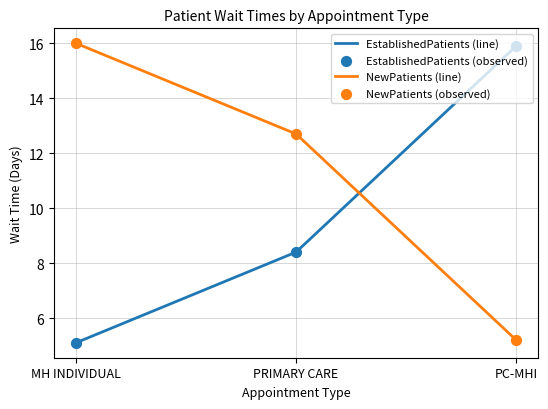

Which series has the largest total across all categories?

NewPatients (line)